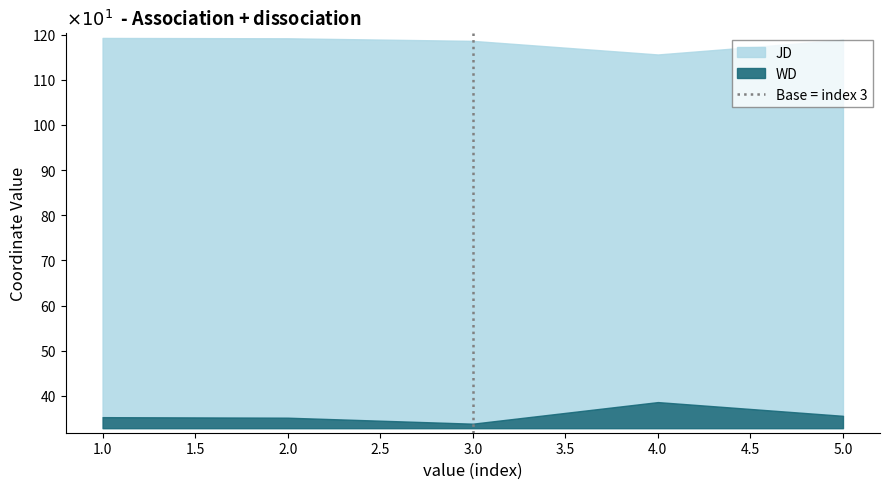

At which label does WD reach its peak?

4.0